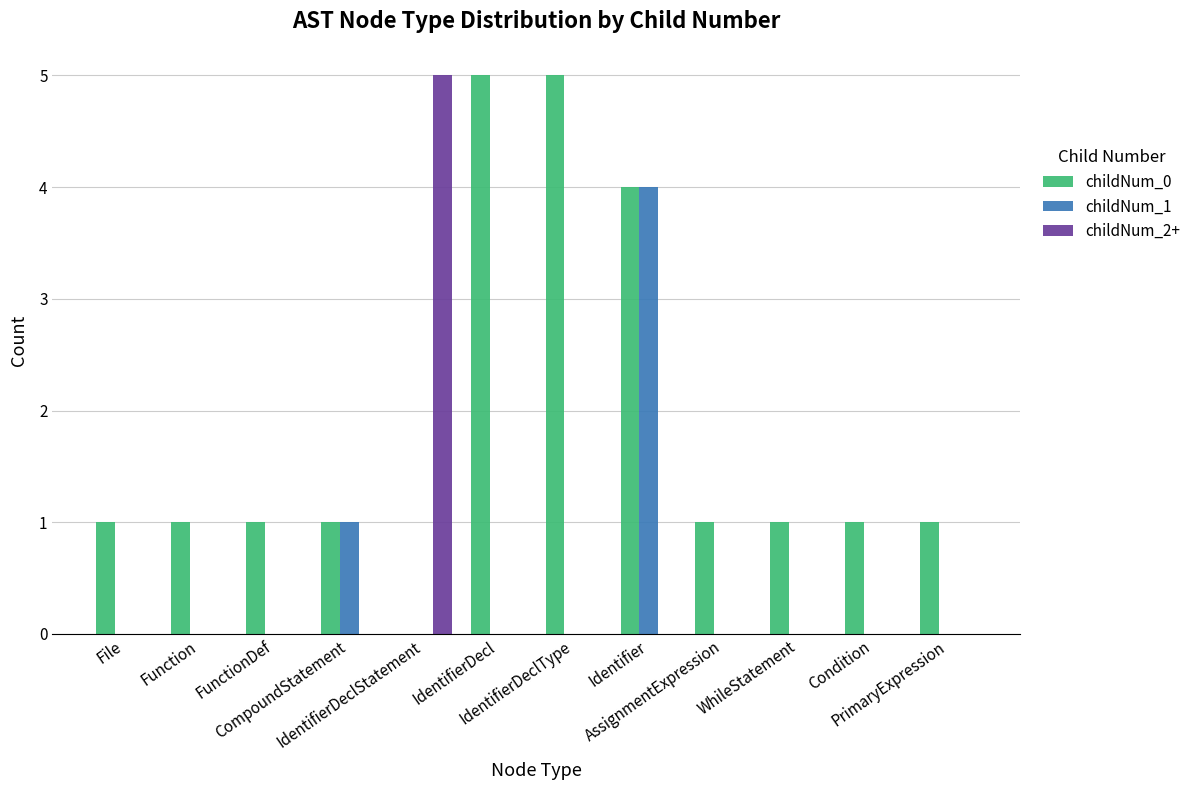

What is the difference between the childNum_1 values at Condition and Identifier?

4